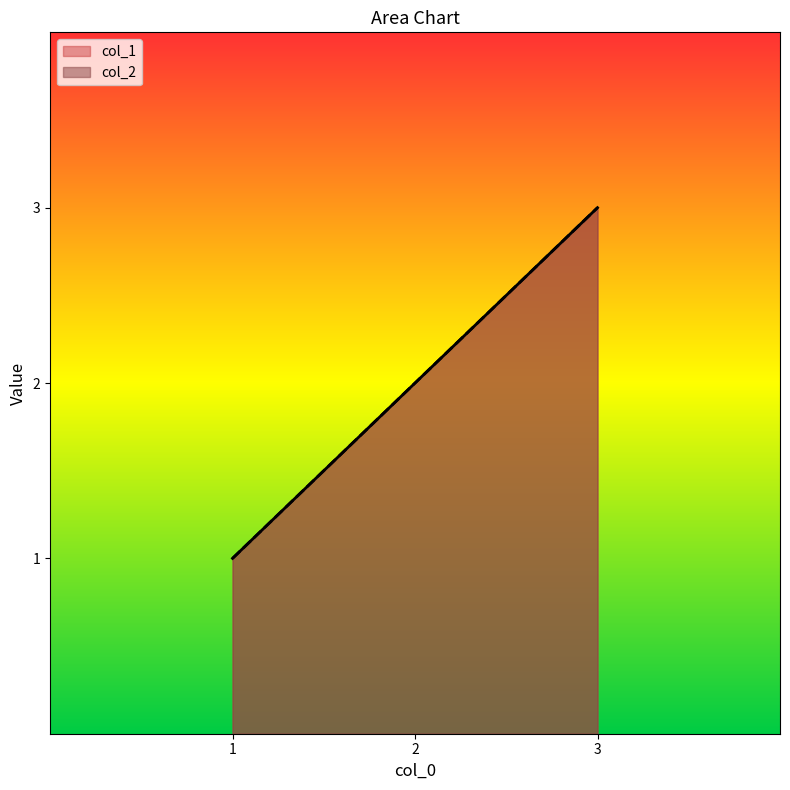

Reading left to right, transcribe all the data shown in this chart.

col_1: 1	2	3
col_2: 1	2	3